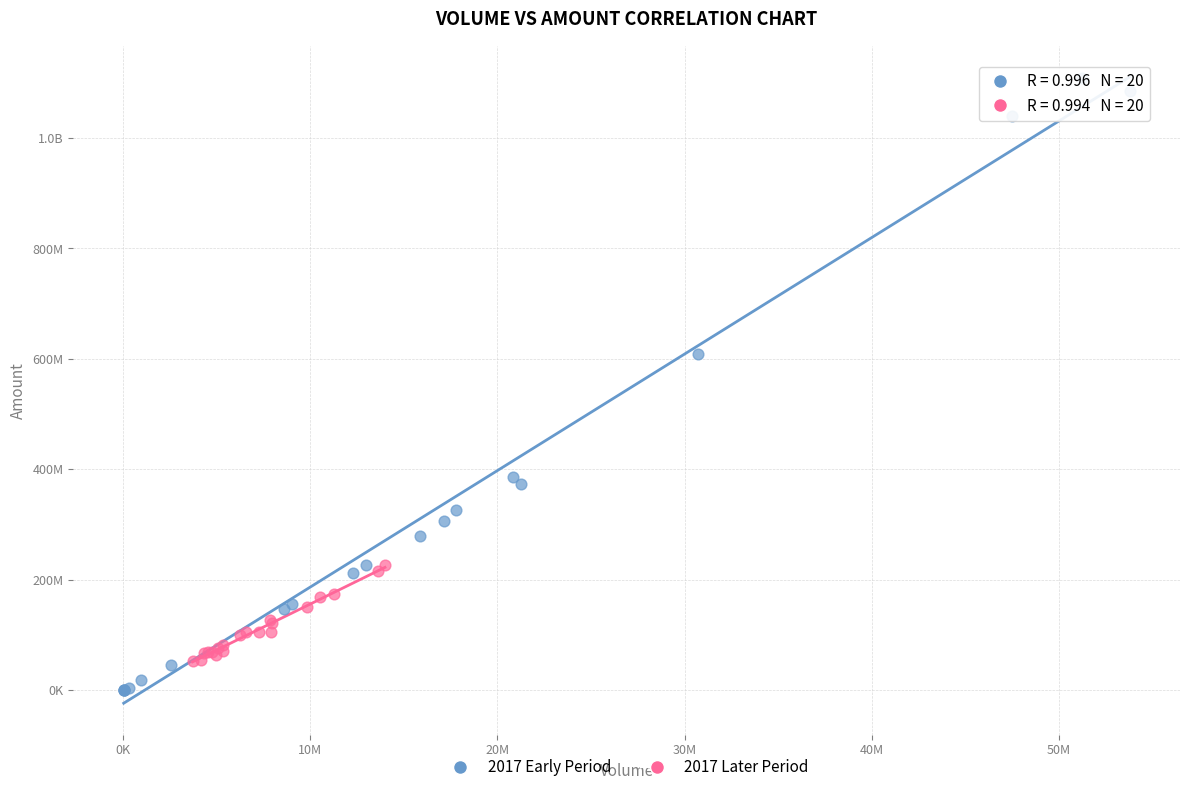

What are all the series names shown in the legend?

2017 Early Period, 2017 Later Period